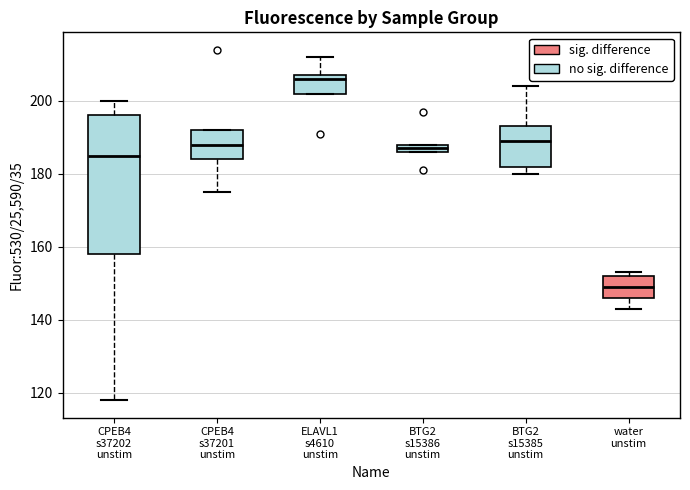

Which box's median line is the highest?

ELAVL1 s4610 unstim